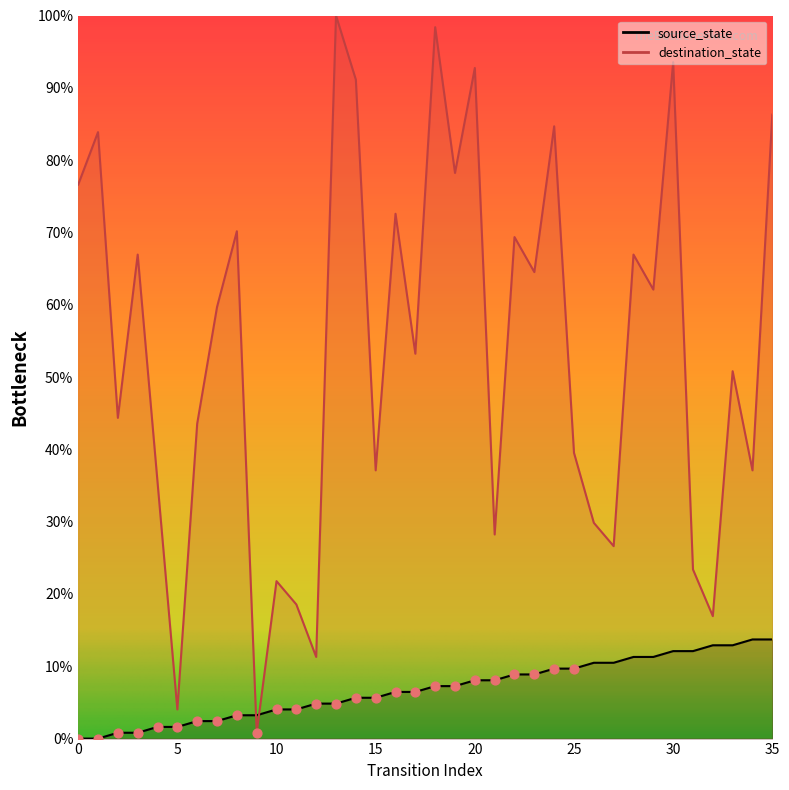

Which series has the largest total across all categories?

destination_state